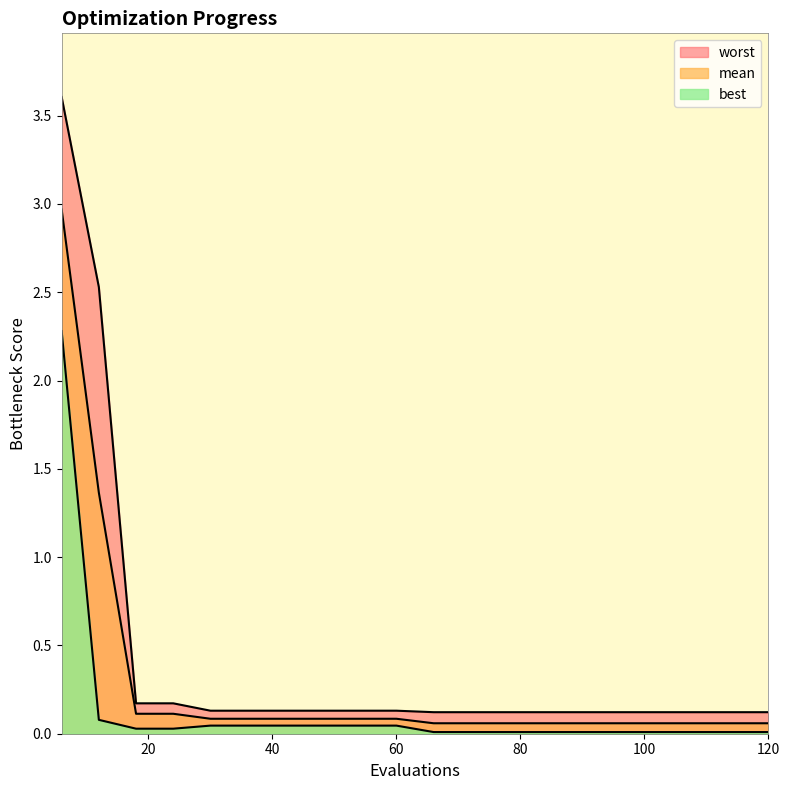

Which series has the largest total across all categories?

worst